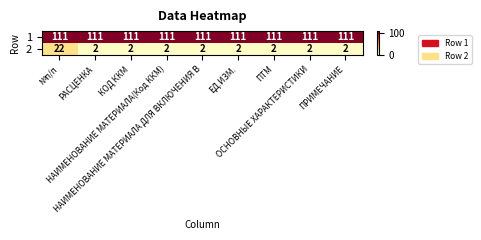

Which series has the widest spread of values?

2